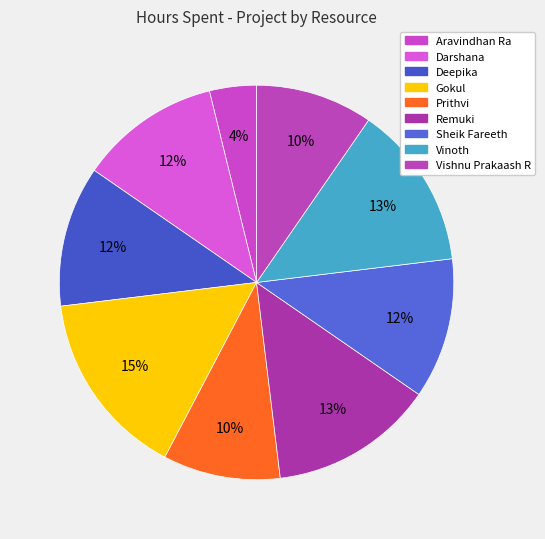

How many segments does this pie chart have?

9